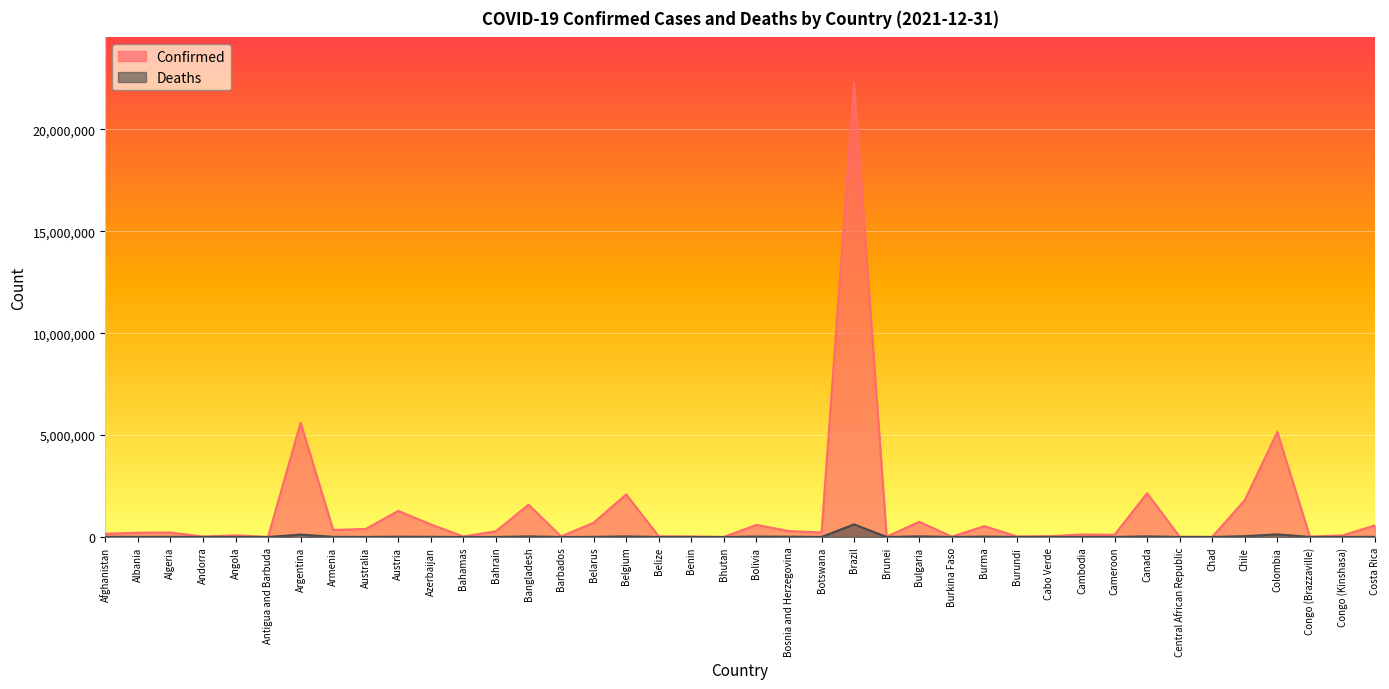

Rank the series by their maximum value, from lowest to highest.

Deaths, Confirmed